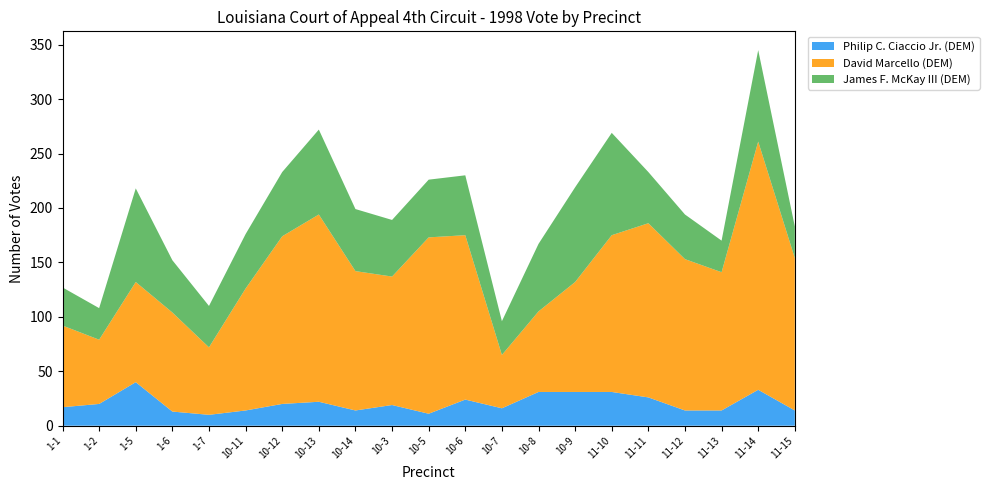

Reading left to right, extract all data points from this chart.

Philip C. Ciaccio Jr. (DEM): 1-1=17	1-2=20	1-5=40	1-6=13	1-7=10	10-11=14	10-12=20	10-13=22	10-14=14	10-3=19	10-5=11	10-6=24	10-7=16	10-8=31	10-9=31	11-10=31	11-11=26	11-12=14	11-13=14	11-14=33	11-15=14
David Marcello (DEM): 1-1=75	1-2=59	1-5=92	1-6=91	1-7=62	10-11=112	10-12=154	10-13=172	10-14=128	10-3=118	10-5=162	10-6=151	10-7=49	10-8=74	10-9=101	11-10=144	11-11=160	11-12=139	11-13=127	11-14=228	11-15=140
James F. McKay III (DEM): 1-1=35	1-2=29	1-5=86	1-6=48	1-7=38	10-11=50	10-12=59	10-13=78	10-14=57	10-3=52	10-5=53	10-6=55	10-7=31	10-8=62	10-9=87	11-10=94	11-11=47	11-12=41	11-13=29	11-14=84	11-15=29